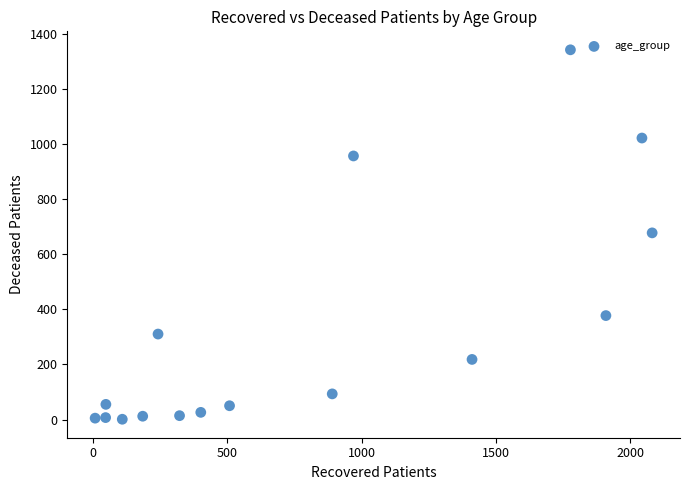

What is the range of Y values (max minus min)?

1340